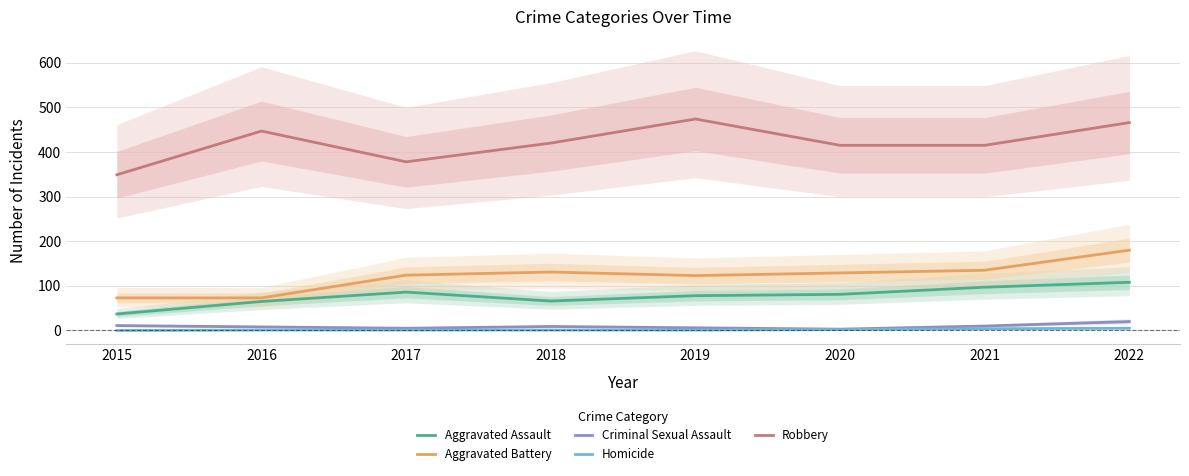

What is the sum of all Aggravated Battery values?

968